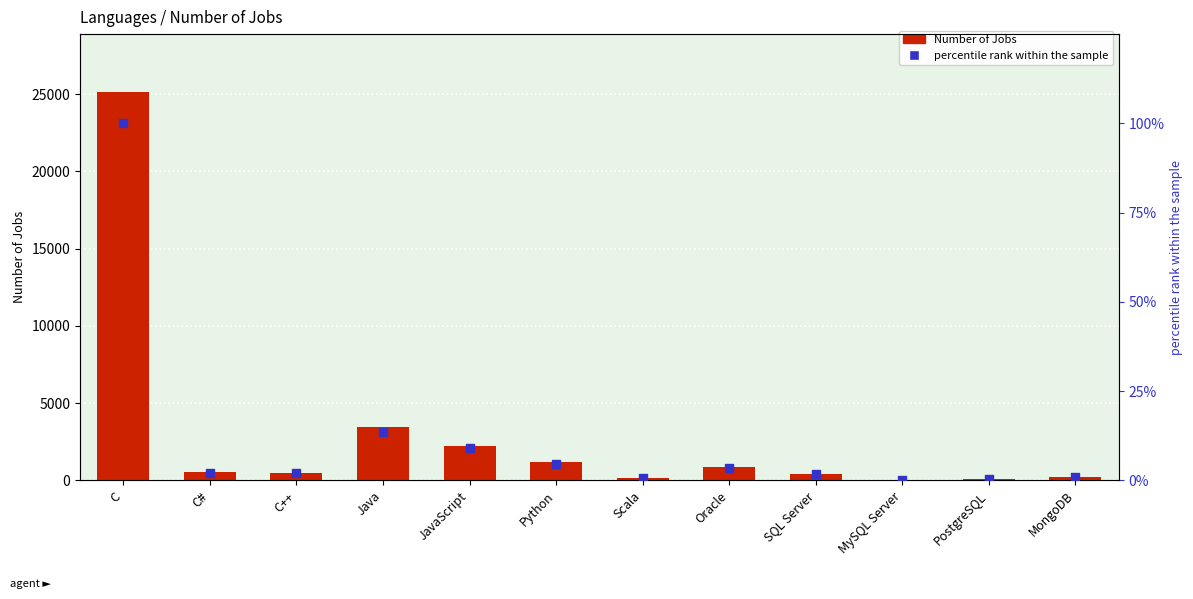

Which series has the largest Y range (max minus min)?

Number of Jobs